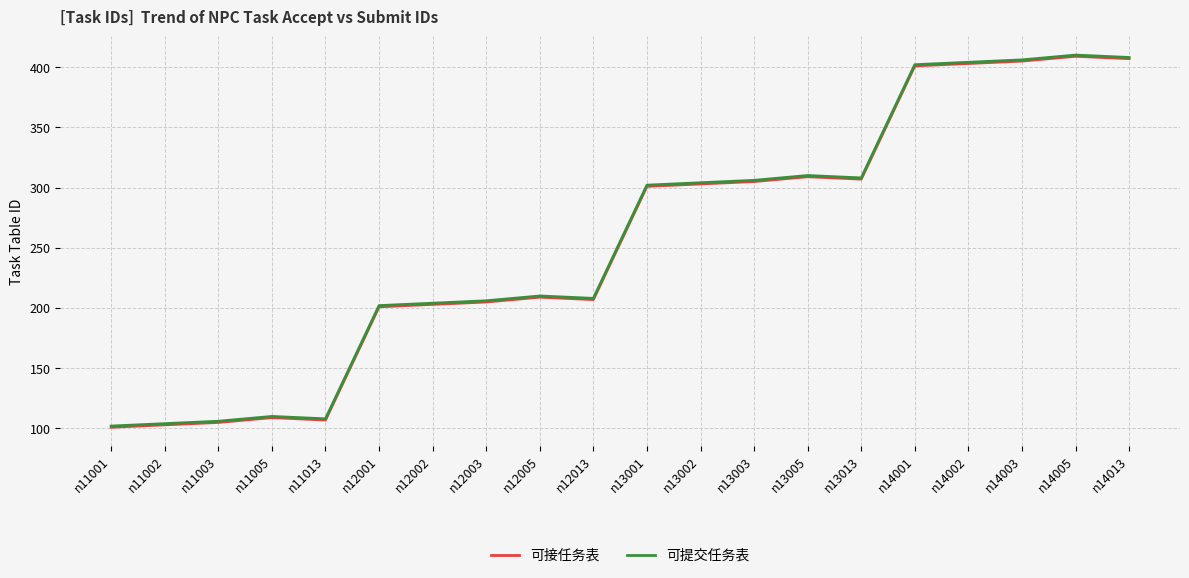

Which has a higher value, n11001 or n11005?

n11005